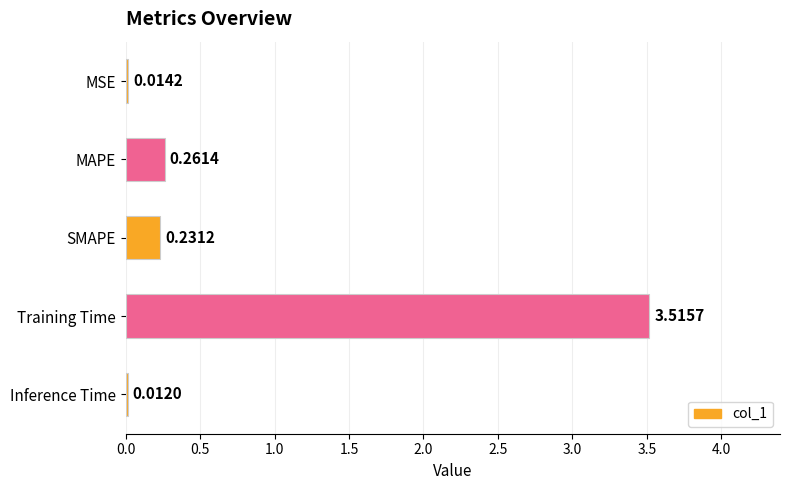

Between MSE and MAPE, which is larger?

MAPE